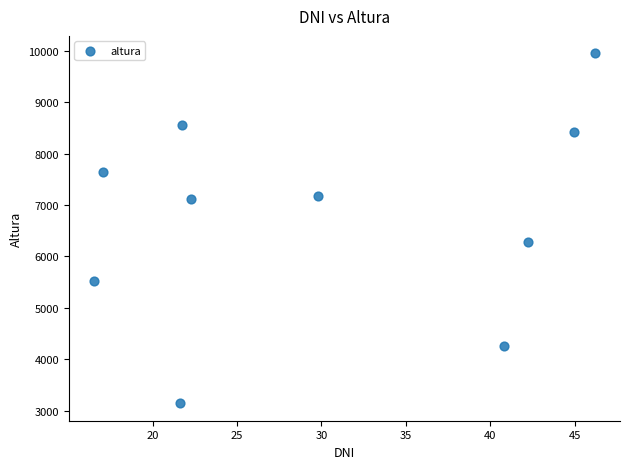

What is the average Y value?

6808